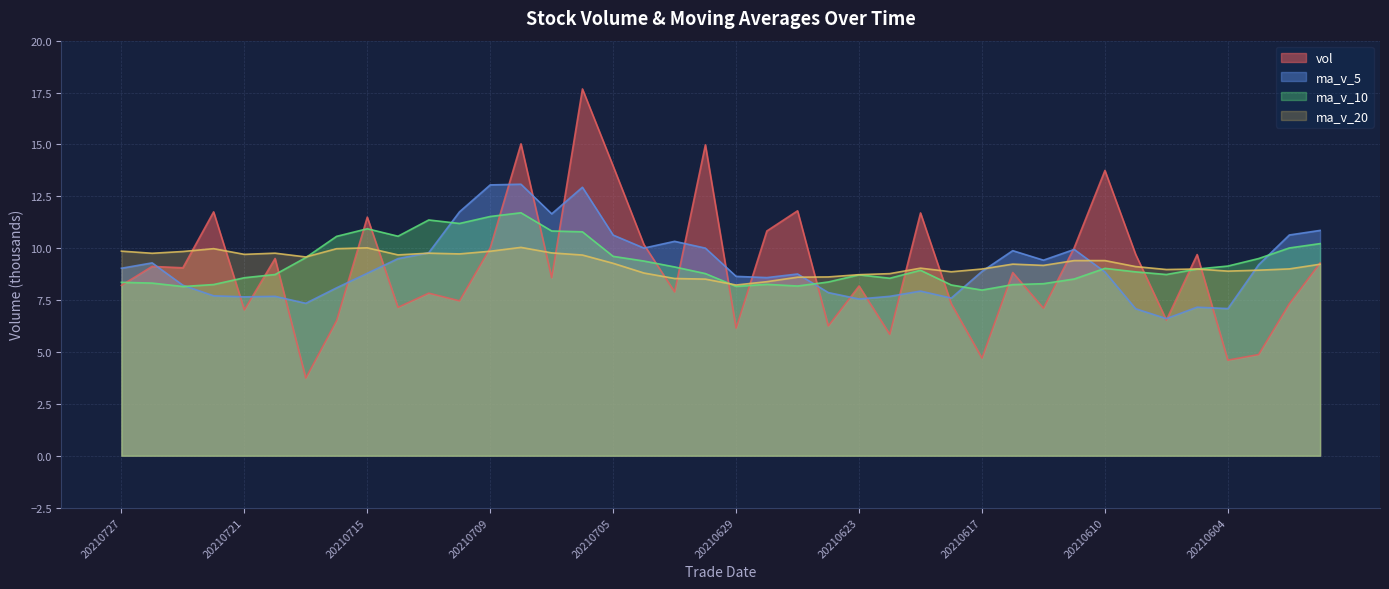

True or false: ma_v_10 has more than 2 interior local peaks.

True